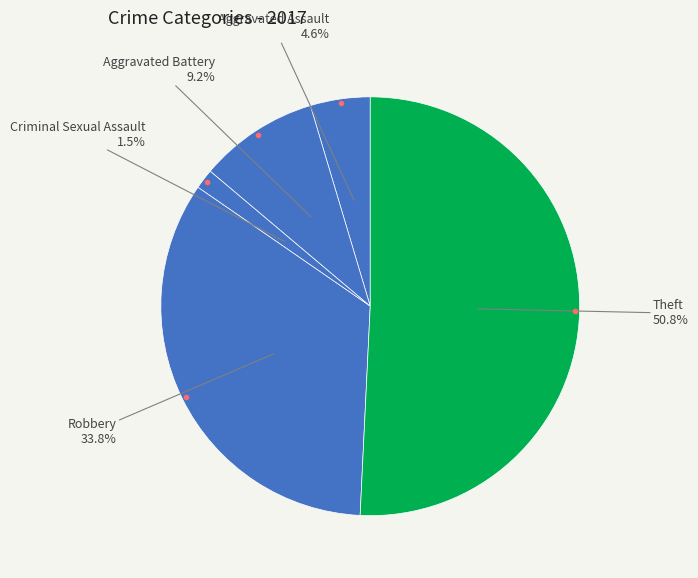

Count the number of slices in the pie.

5